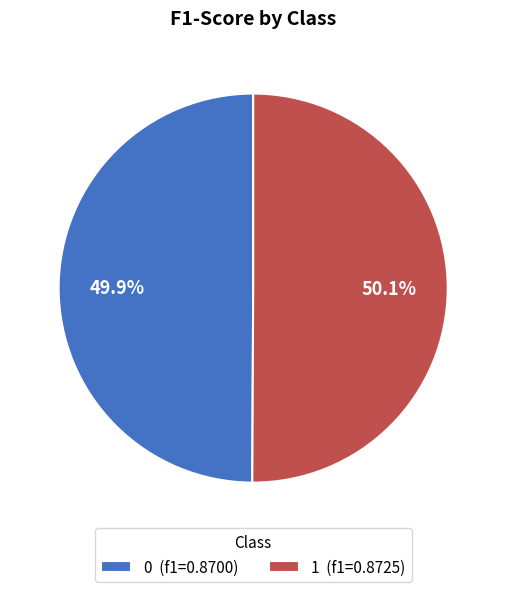

Do 1 (f1=0.8725) and 0 (f1=0.8700) together represent more than half of the pie?

Yes